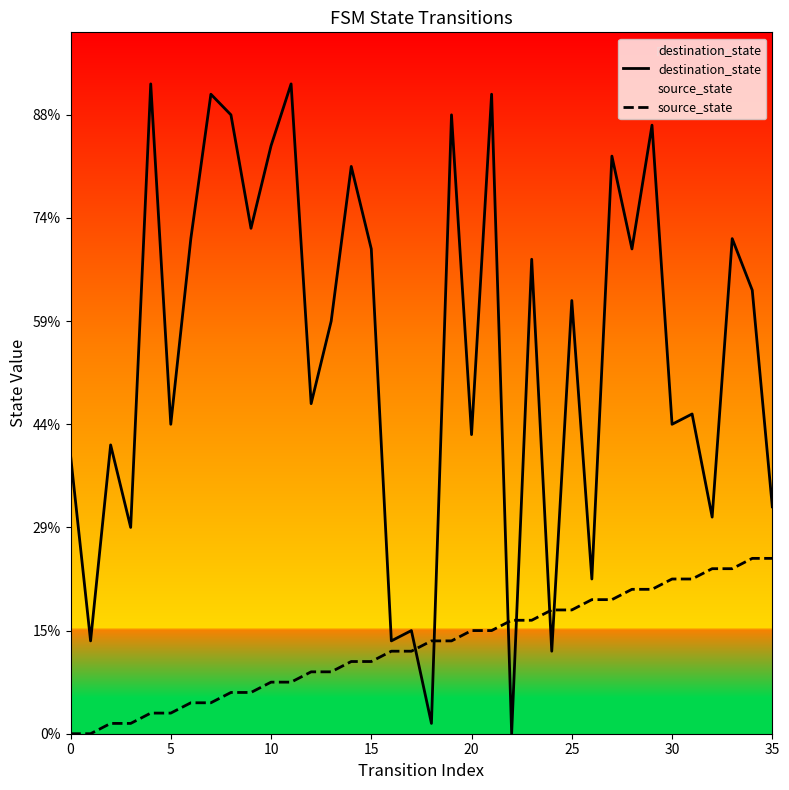

How many data points in destination_state are above 42?

17